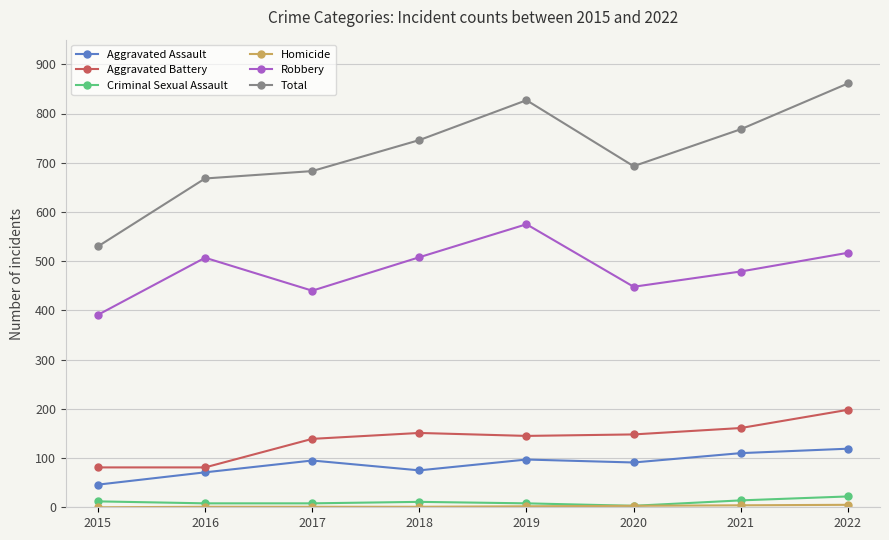

At how many categories does at least one series exceed 725?

4